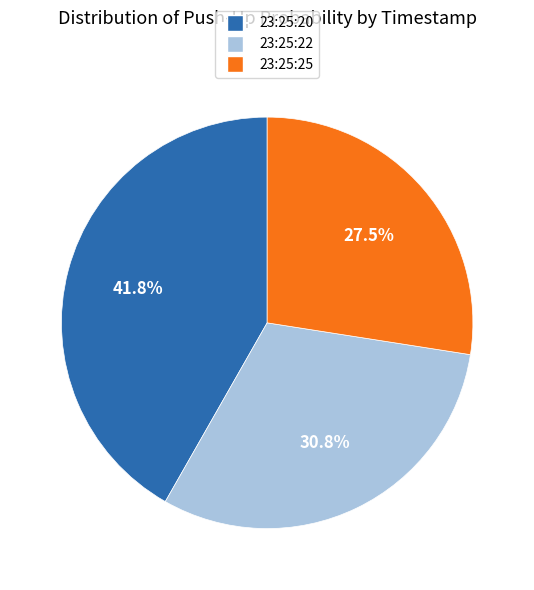

Approximately how many times larger is the value at 23:25:20 compared to 23:25:25?

1.5